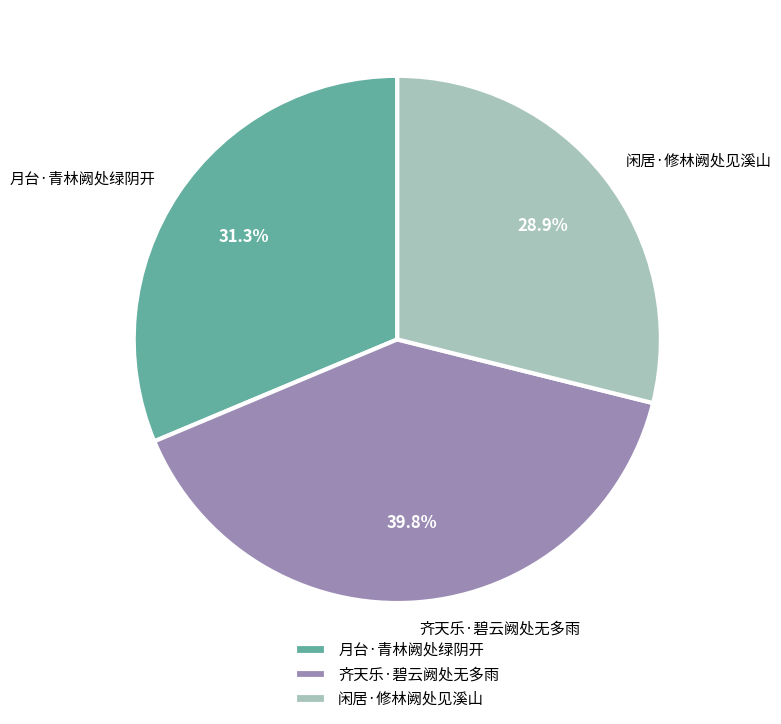

To the nearest percent, what is the difference between the 闲居·修林阙处见溪山 and 齐天乐·碧云阙处无多雨 slice percentages?

11%